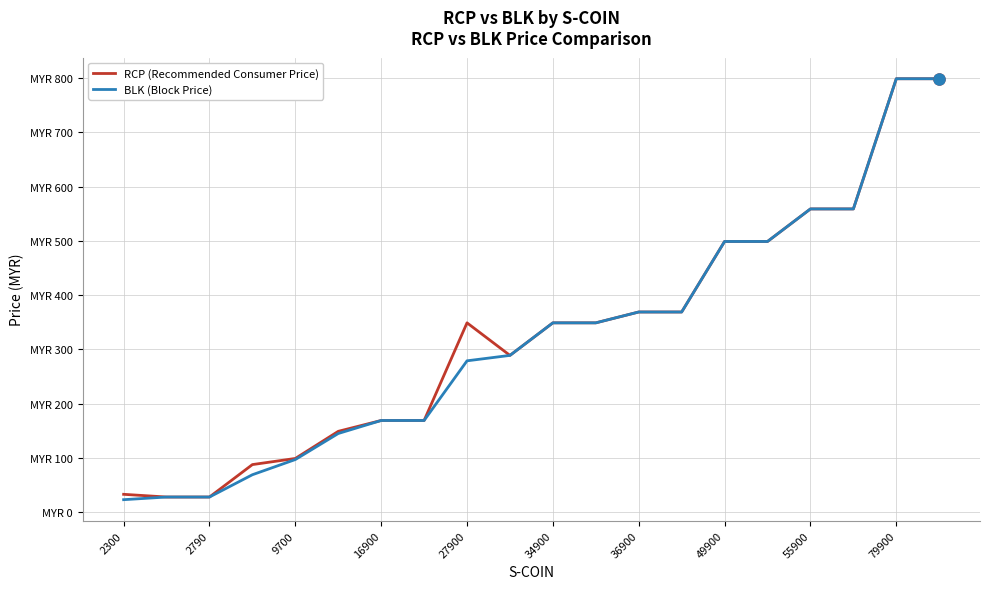

What is the difference between the second highest and second lowest values in the RCP (Recommended Consumer Price) series?

771.1